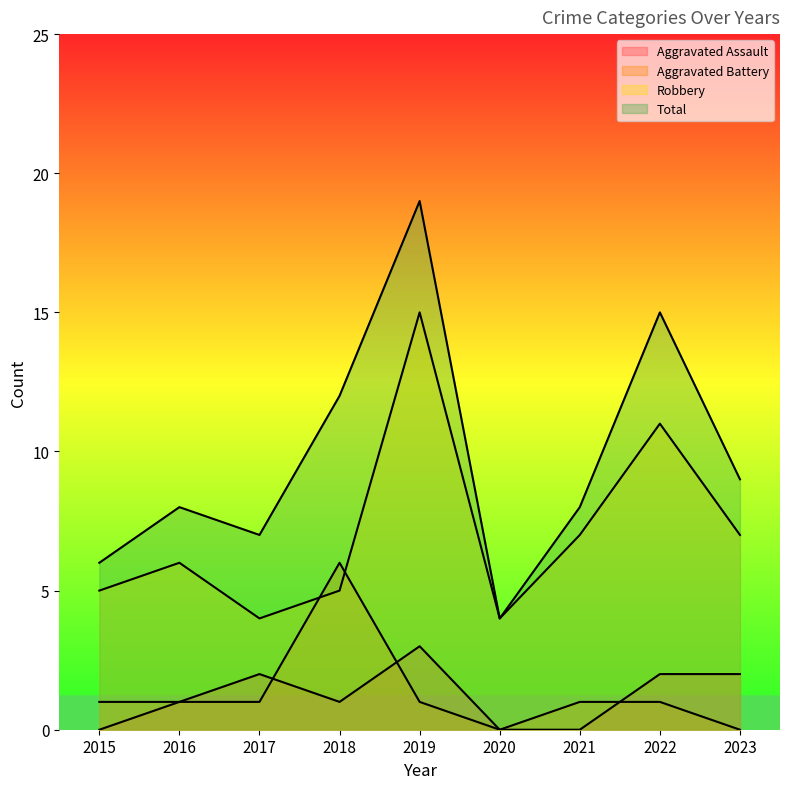

What are all the series names shown in the legend?

Aggravated Assault, Aggravated Battery, Robbery, Total